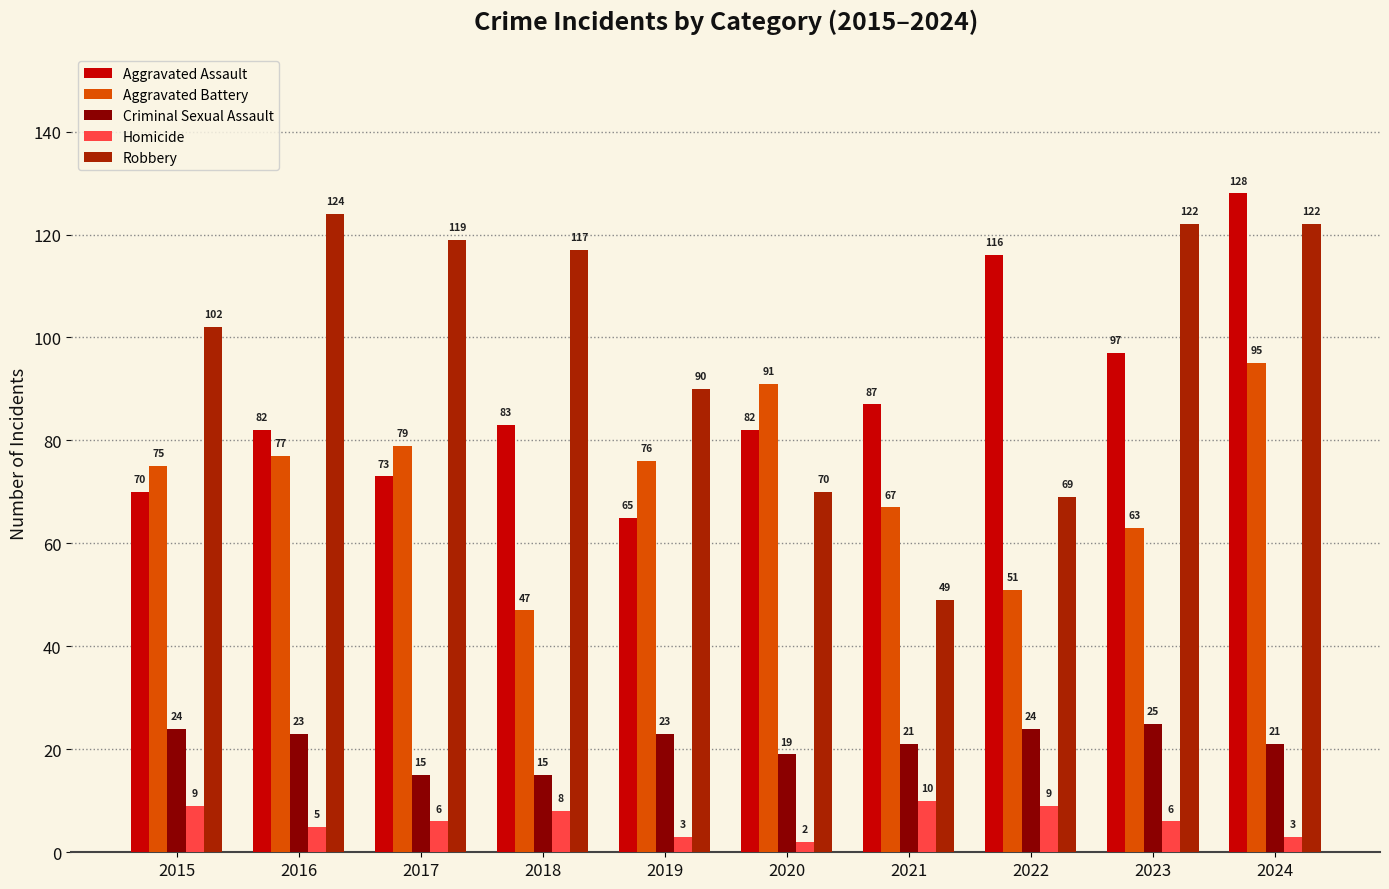

How many categories are shown in the chart?

10